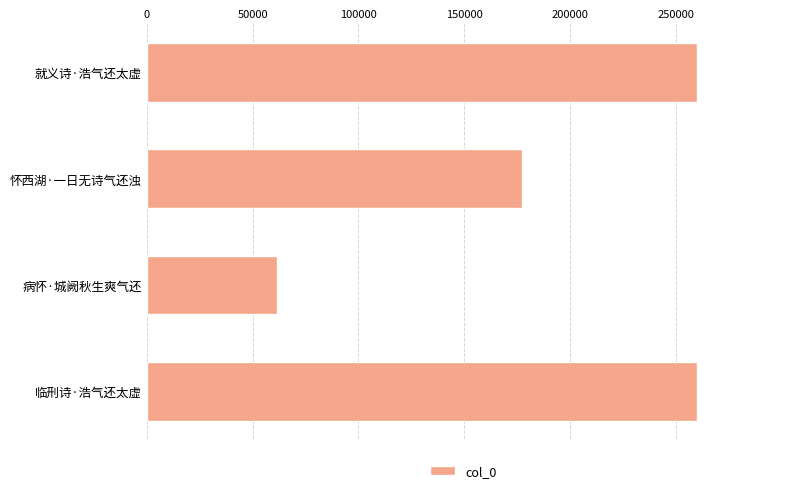

What value does the data have at 病怀·城阙秋生爽气还?

61577